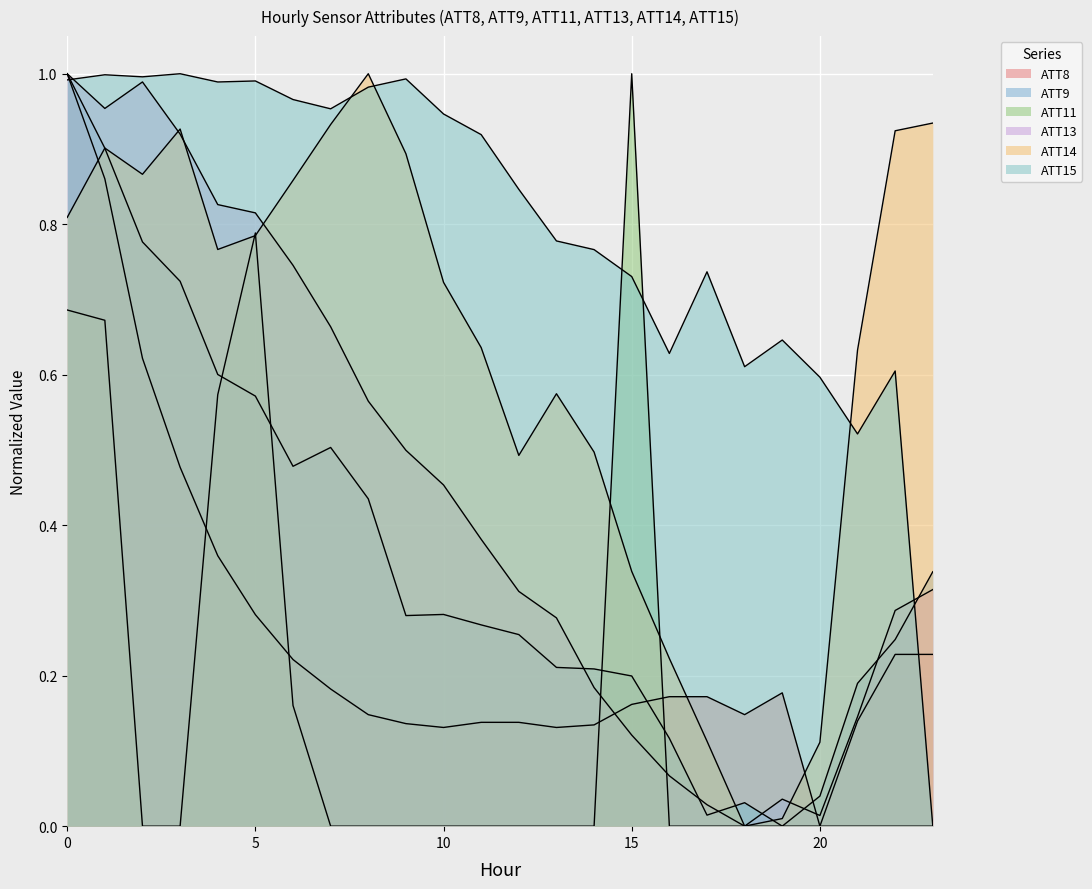

Which series has the largest range (max minus min)?

ATT8